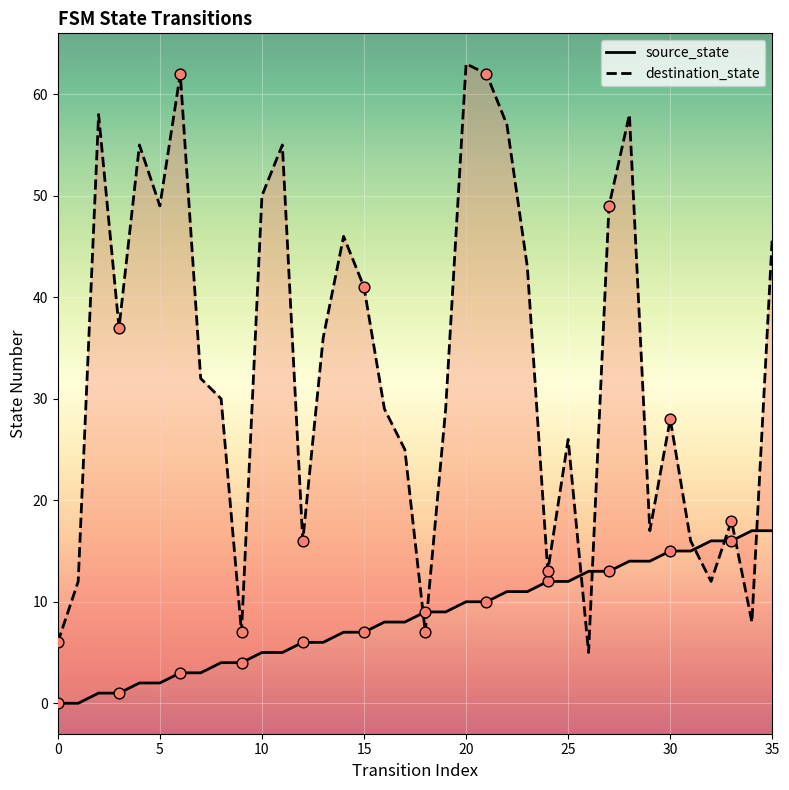

Which series reaches the minimum Y coordinate?

source_state